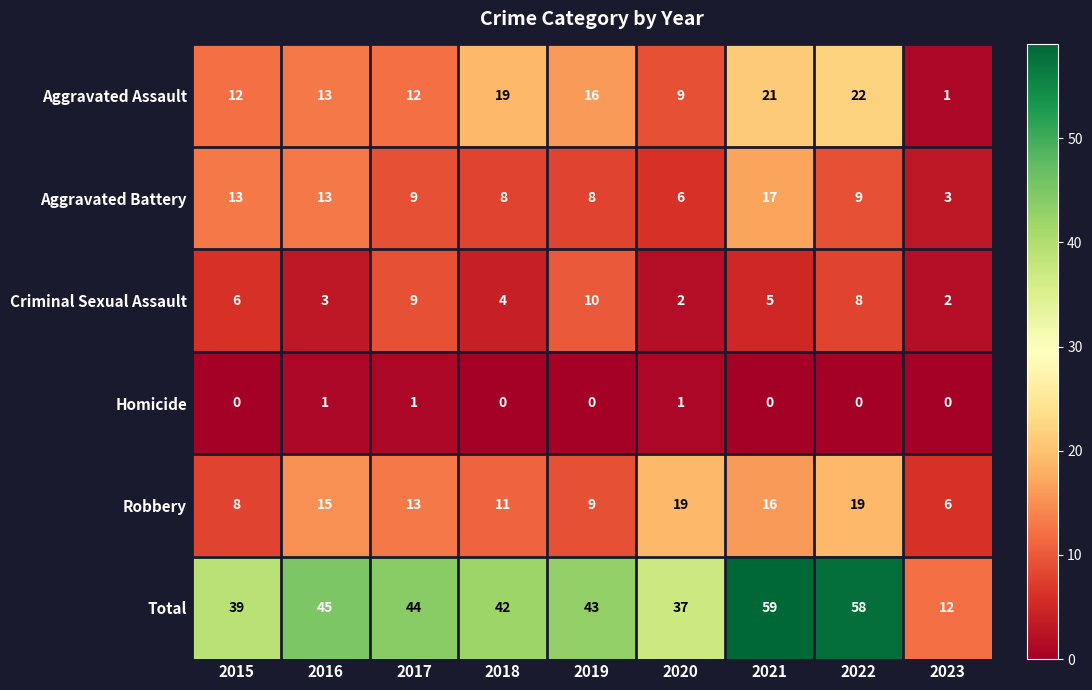

Which series changed the most between 2018 and 2020?

Aggravated Assault